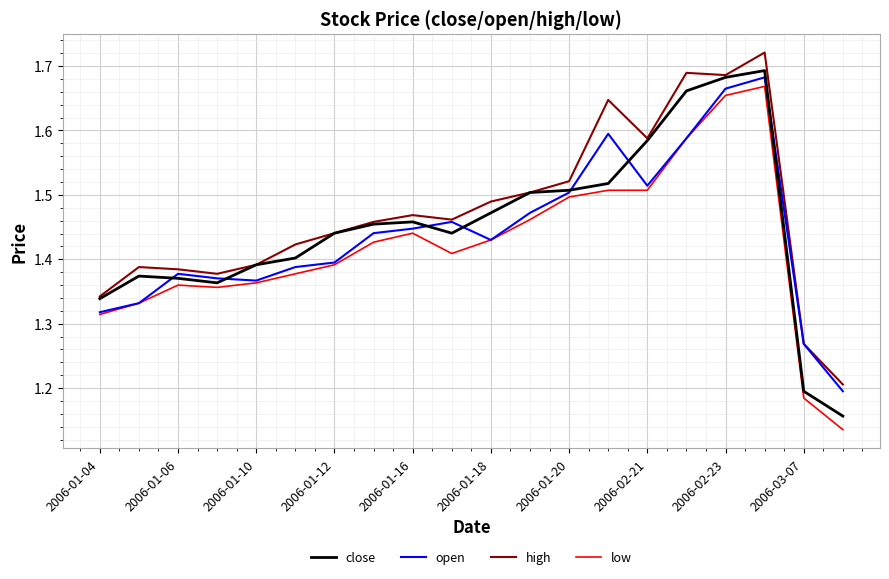

What are all the series names shown in the legend?

close, open, high, low